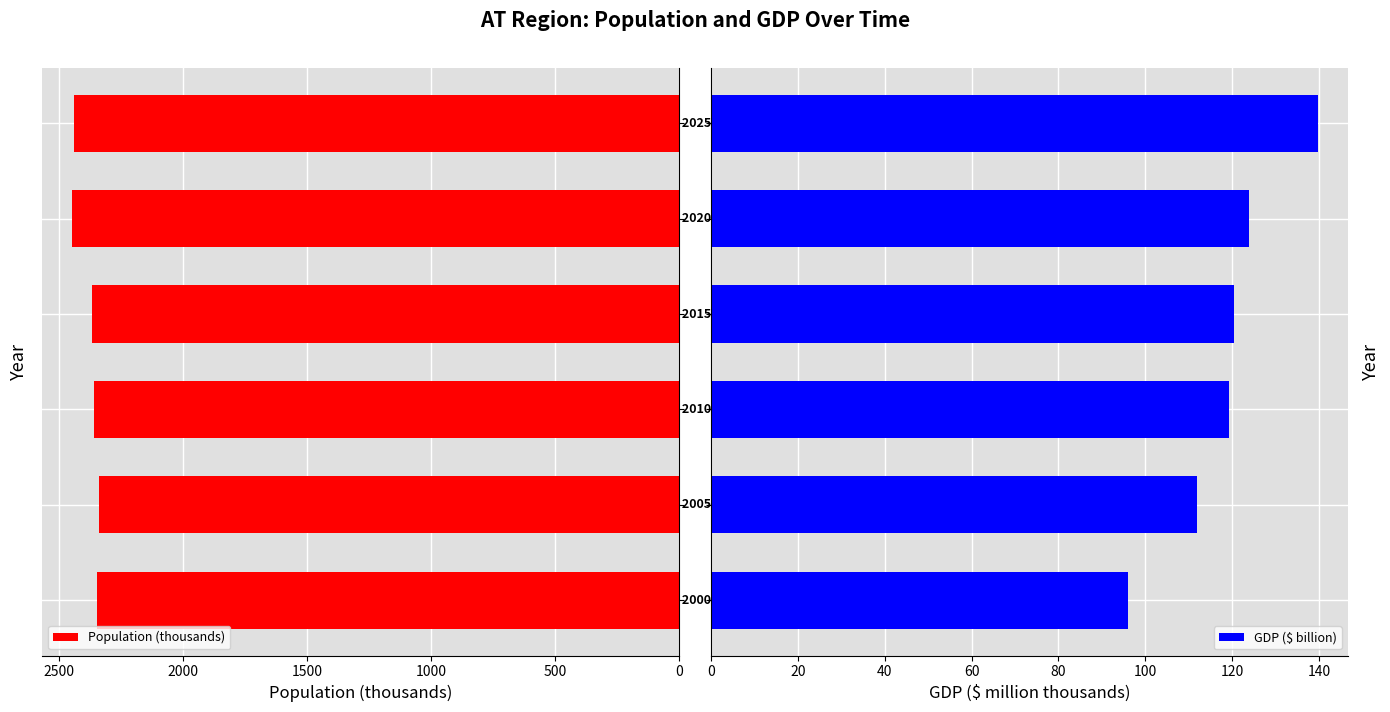

What is the minimum value shown in the chart?

96.1